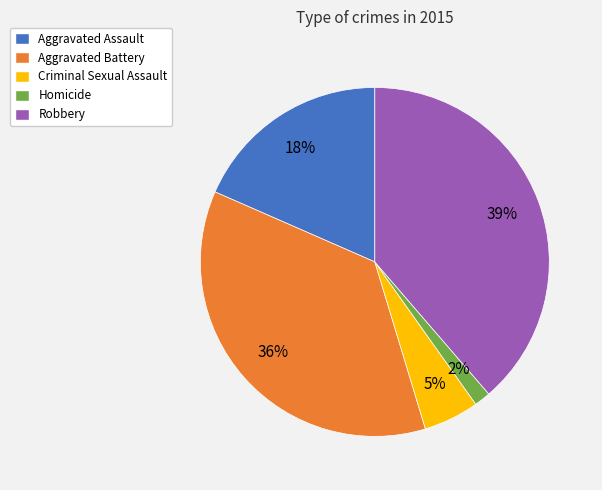

To the nearest percent, what is the difference between the Criminal Sexual Assault and Aggravated Battery slice percentages?

31%